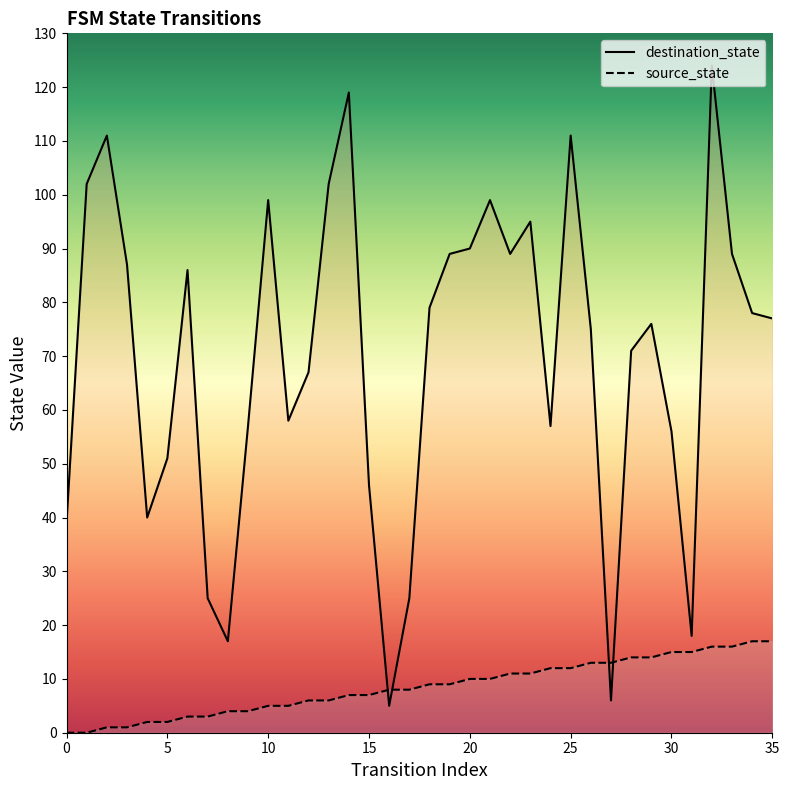

What is the sum of all destination_state values?

2515